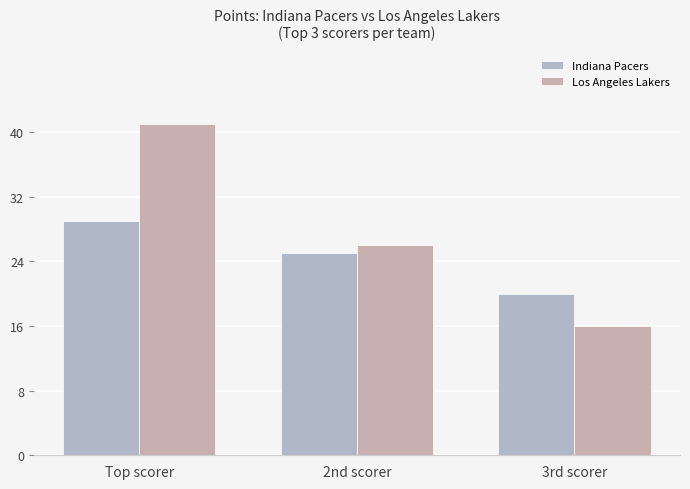

At how many categories does at least one series exceed 34?

1